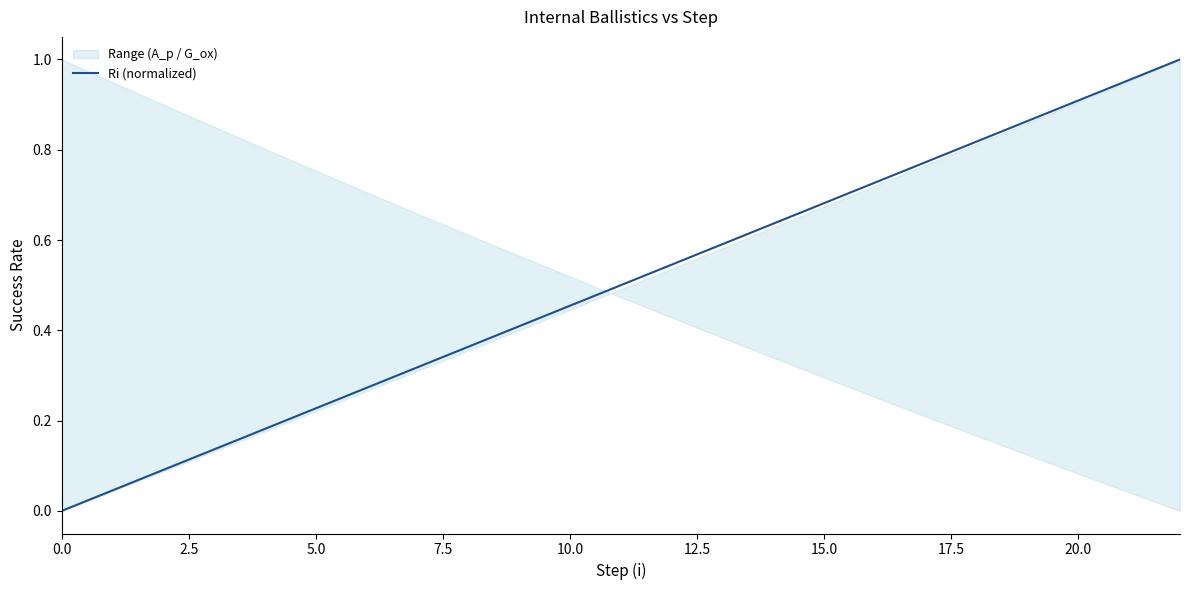

What is the average value?

0.5